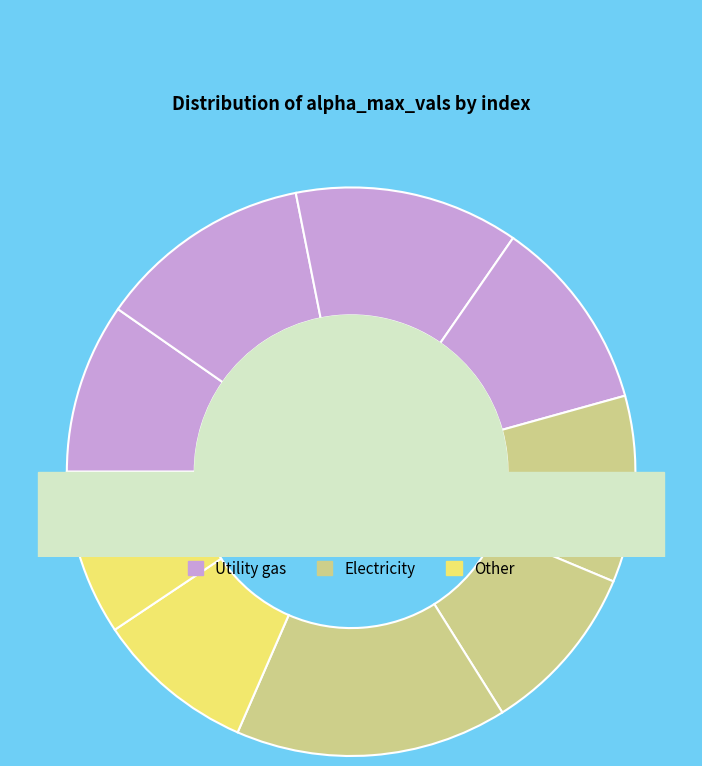

What portion of the pie excludes 7?

90.9%